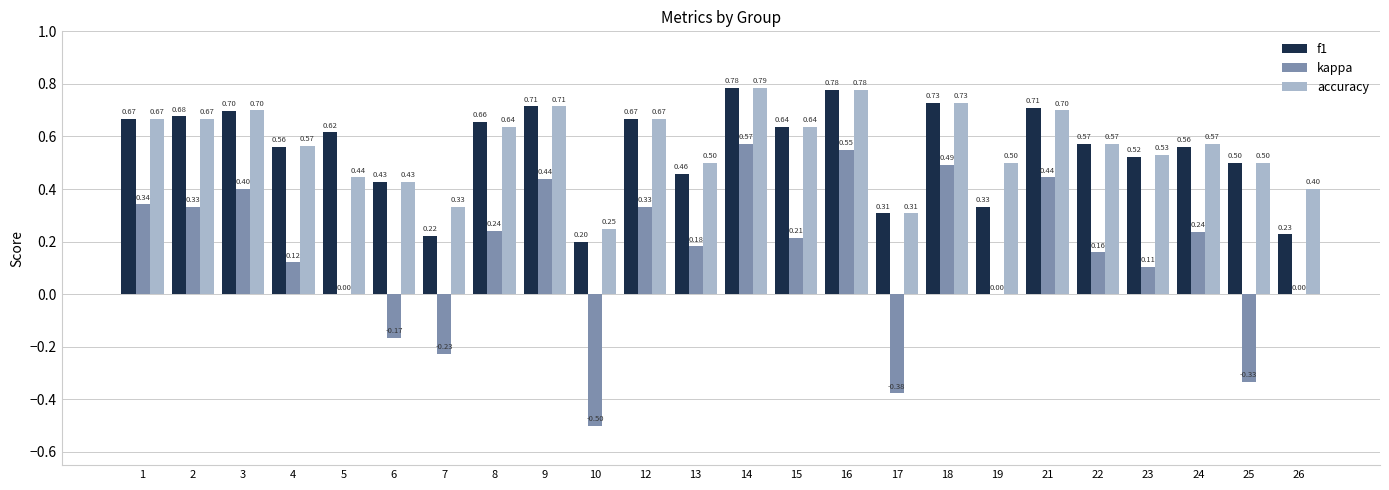

What is the sum of all f1 values?

13.2